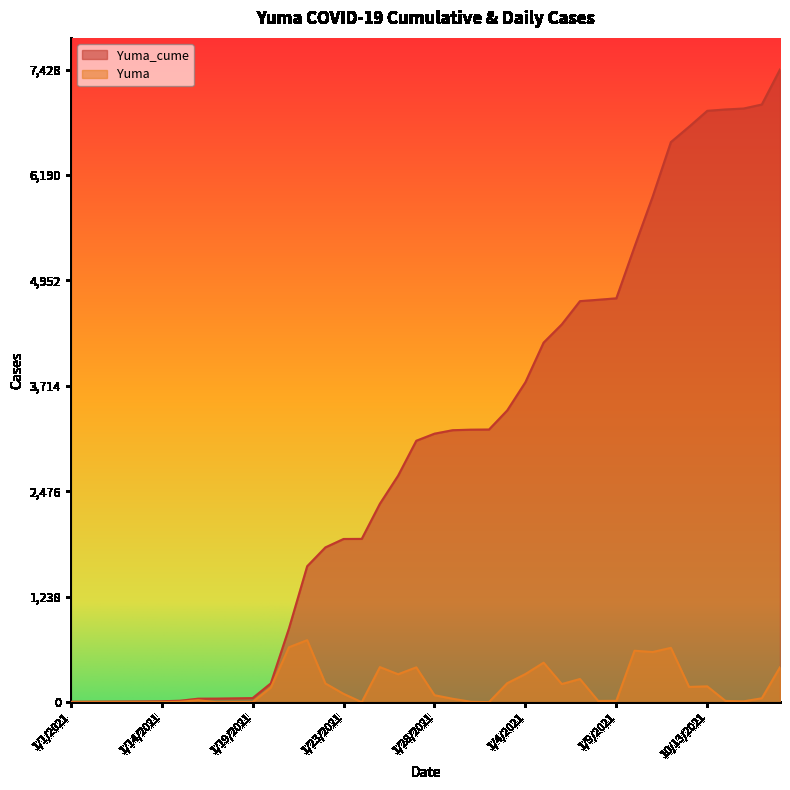

What is the sum of the Yuma_cume values at 1/27/2021 and 1/2/2021?

3292